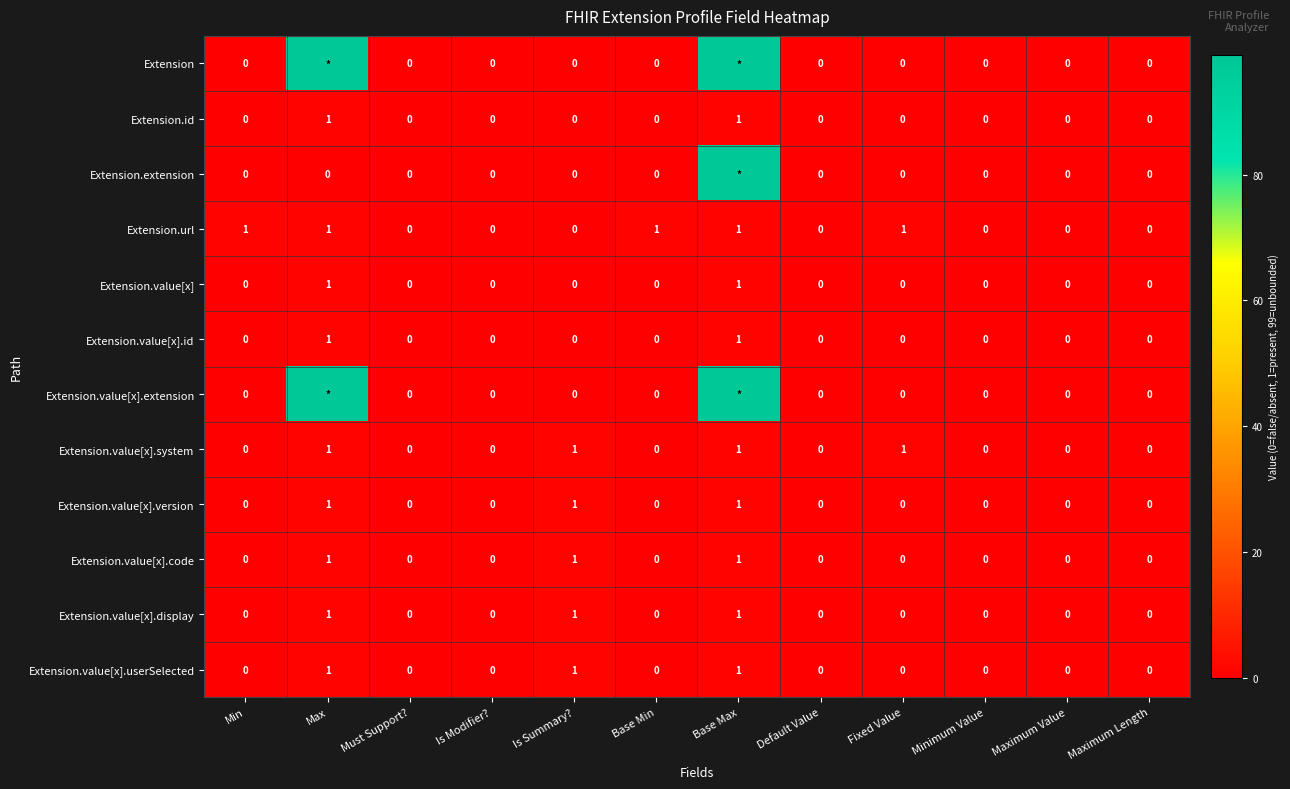

What is the difference between the maximum and minimum values in the Extension.value[x].system series?

1